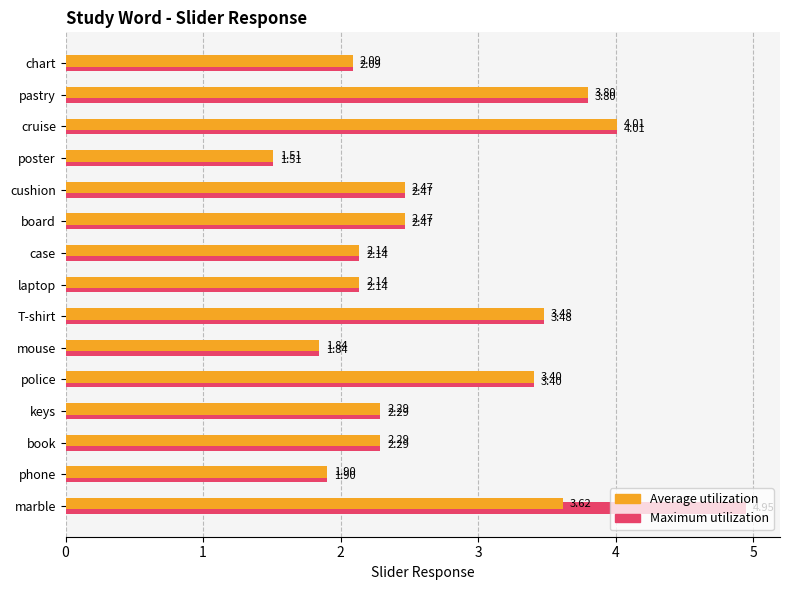

How many data points in Average utilization are above 2?

12